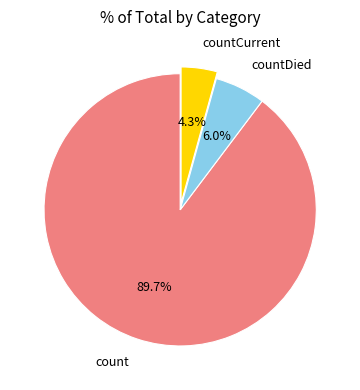

How much of the chart is everything except countCurrent?

95.7%